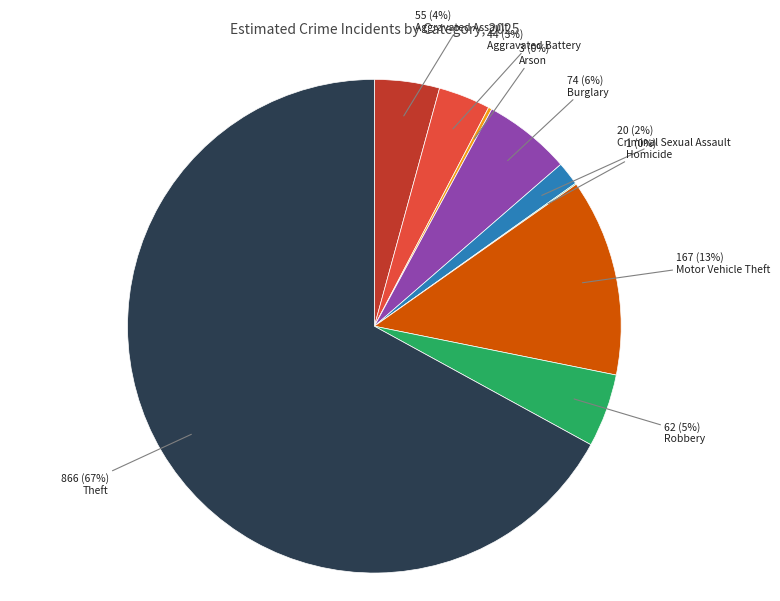

To the nearest percent, what is the difference between the largest and smallest slice percentages?

67%